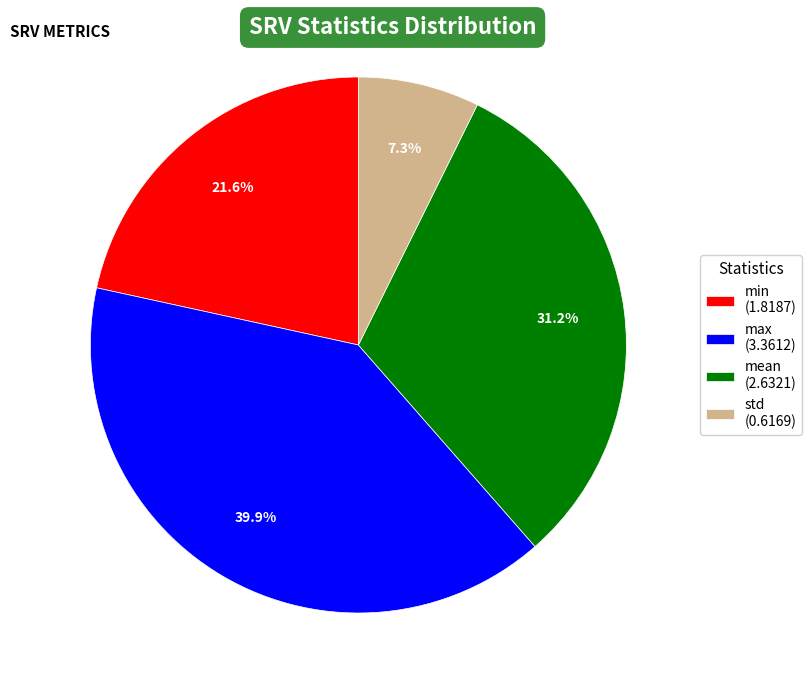

What portion of the pie excludes mean?

68.8%